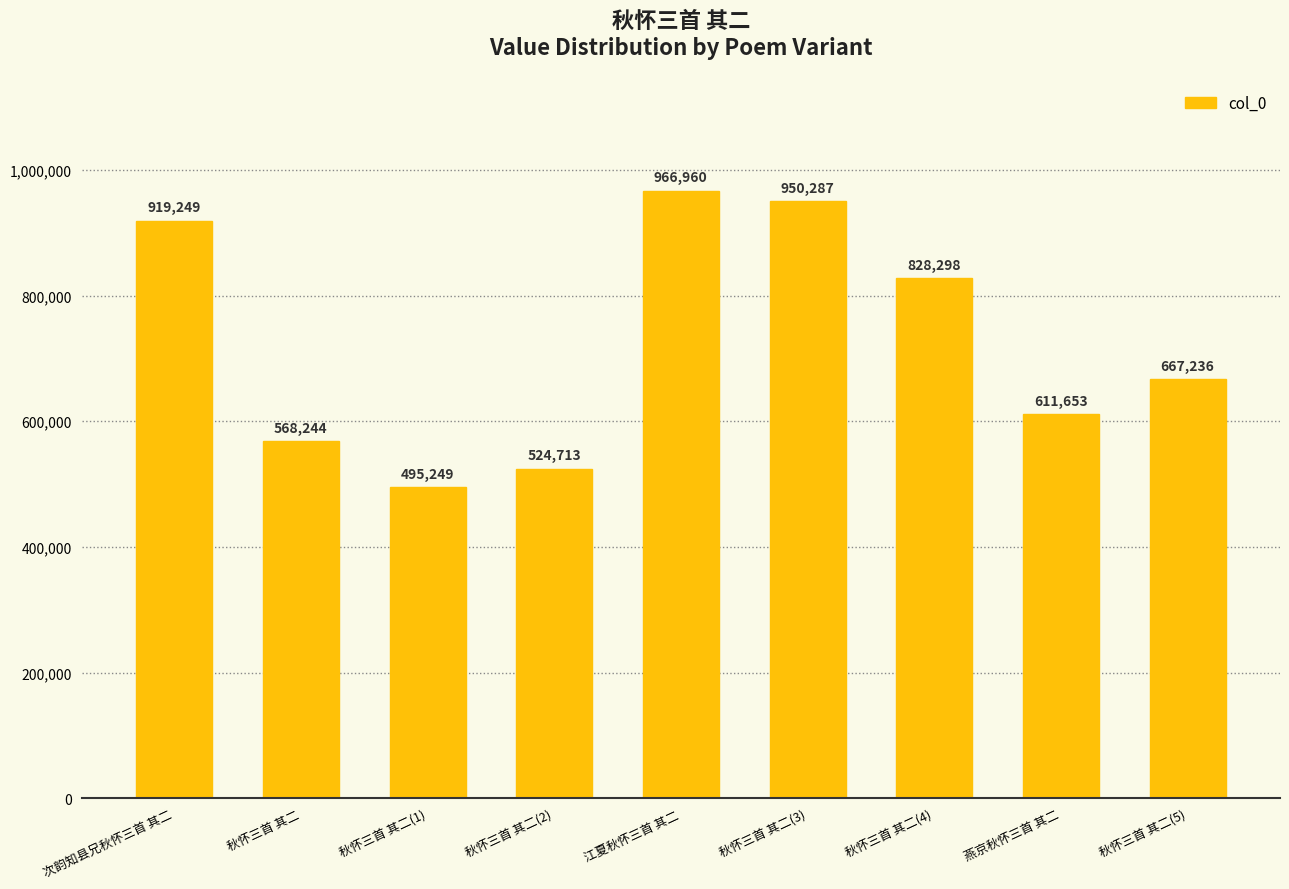

Reading right to left, transcribe all the data shown in this chart.

667236	611653	828298	950287	966960	524713	495249	568244	919249